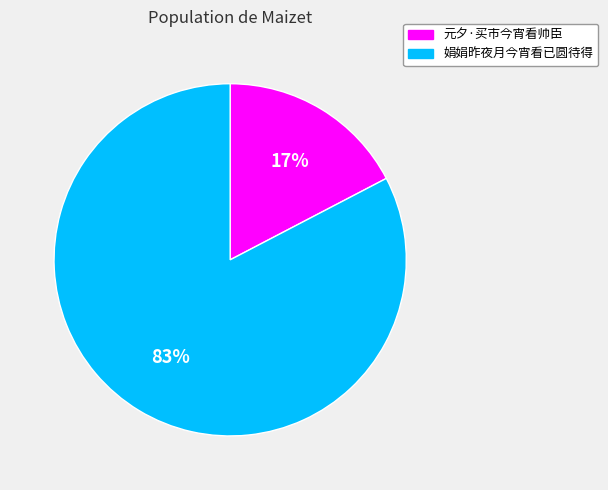

Is there a majority slice in this chart?

Yes